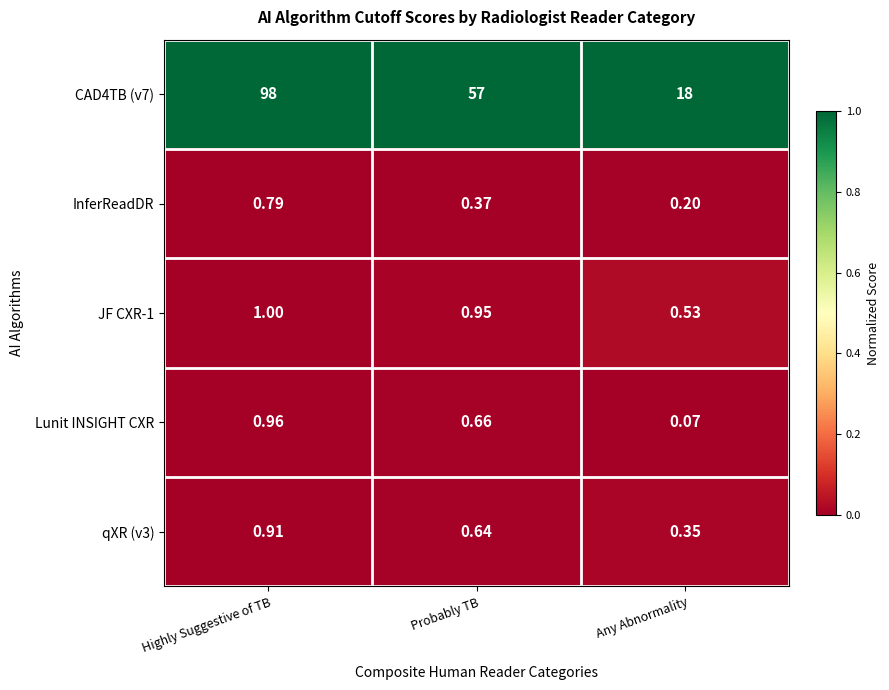

At which label is InferReadDR closest to 0?

Any Abnormality